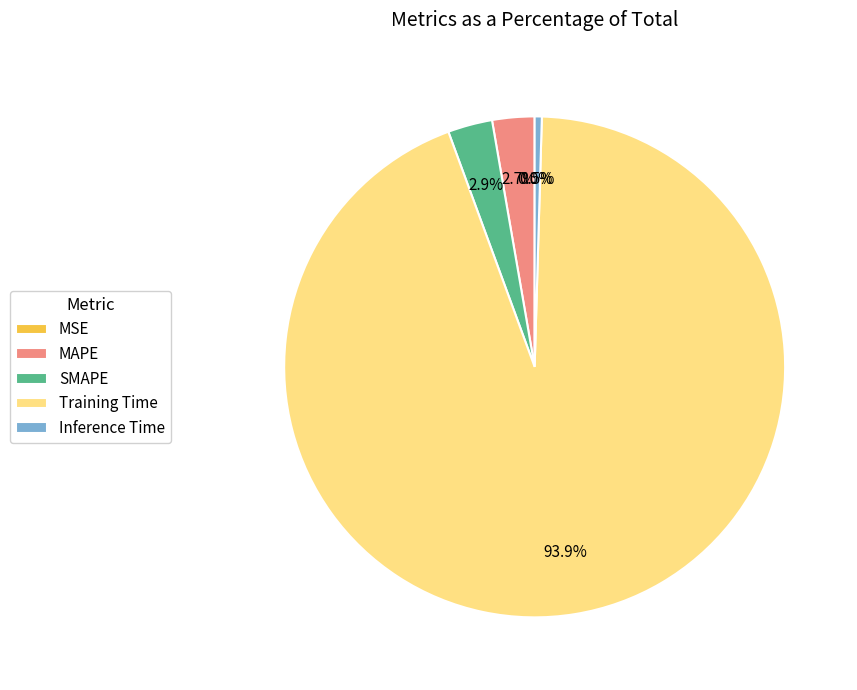

What is the largest slice in the pie chart?

Training Time